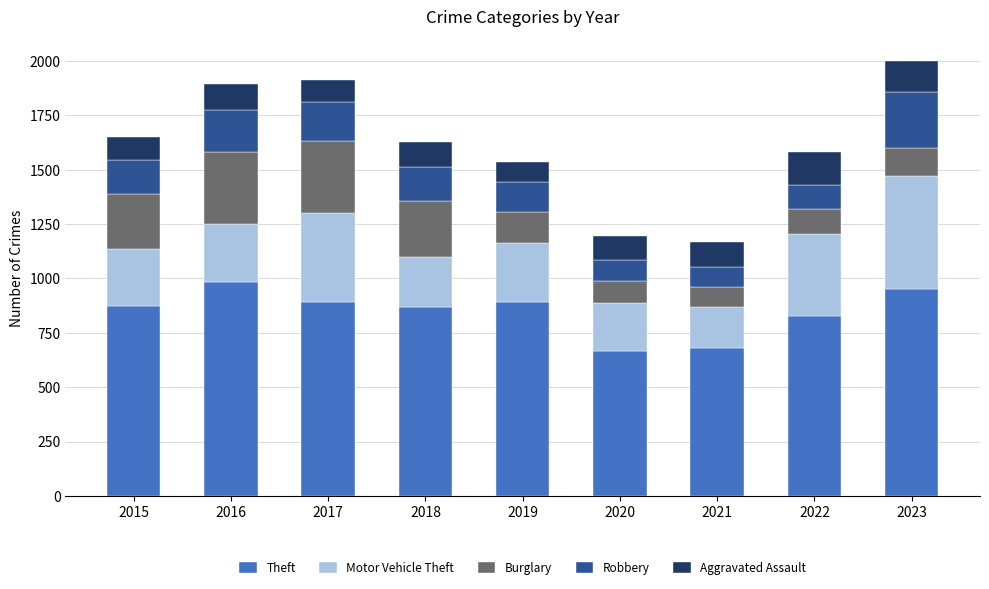

What is the highest value of the Theft series?

984